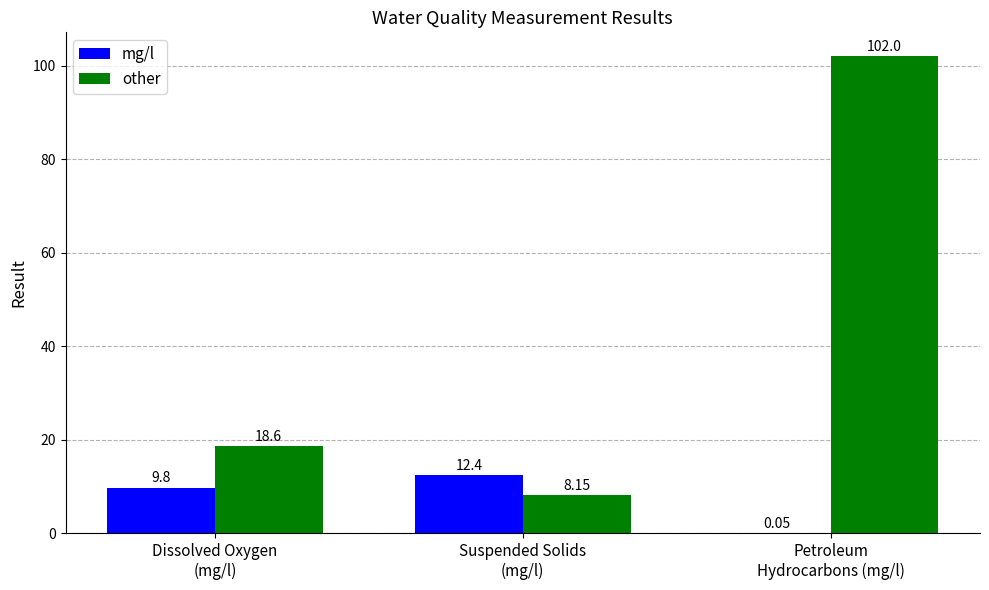

Where is mg/l nearest to the value 6?

Dissolved Oxygen
(mg/l)